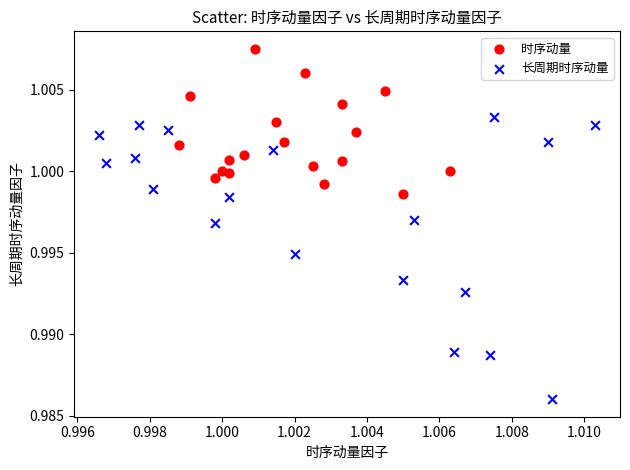

Which series contains the lowest Y value?

长周期时序动量